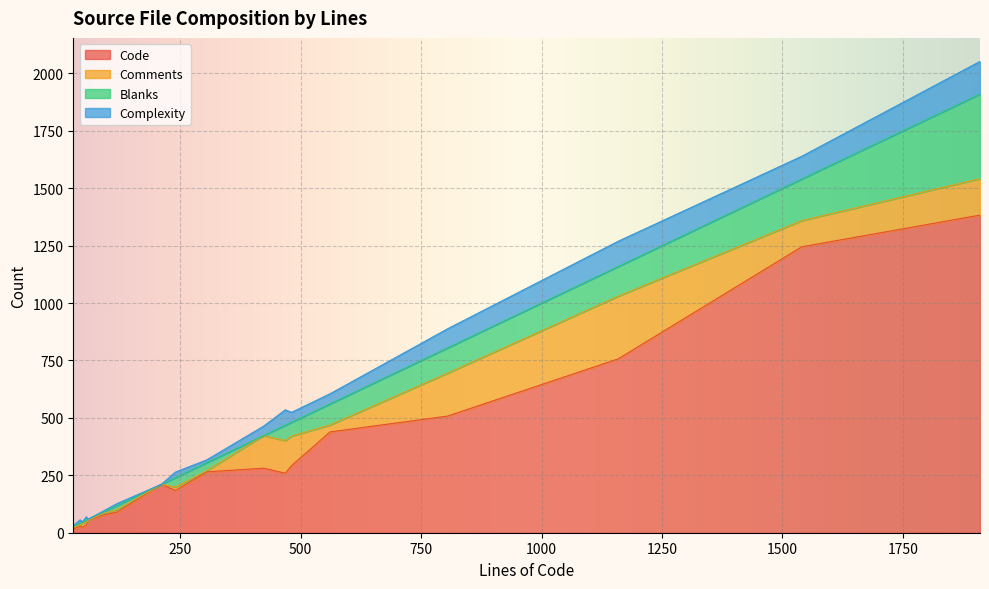

True or false: Code and Blanks intersect in this chart.

False